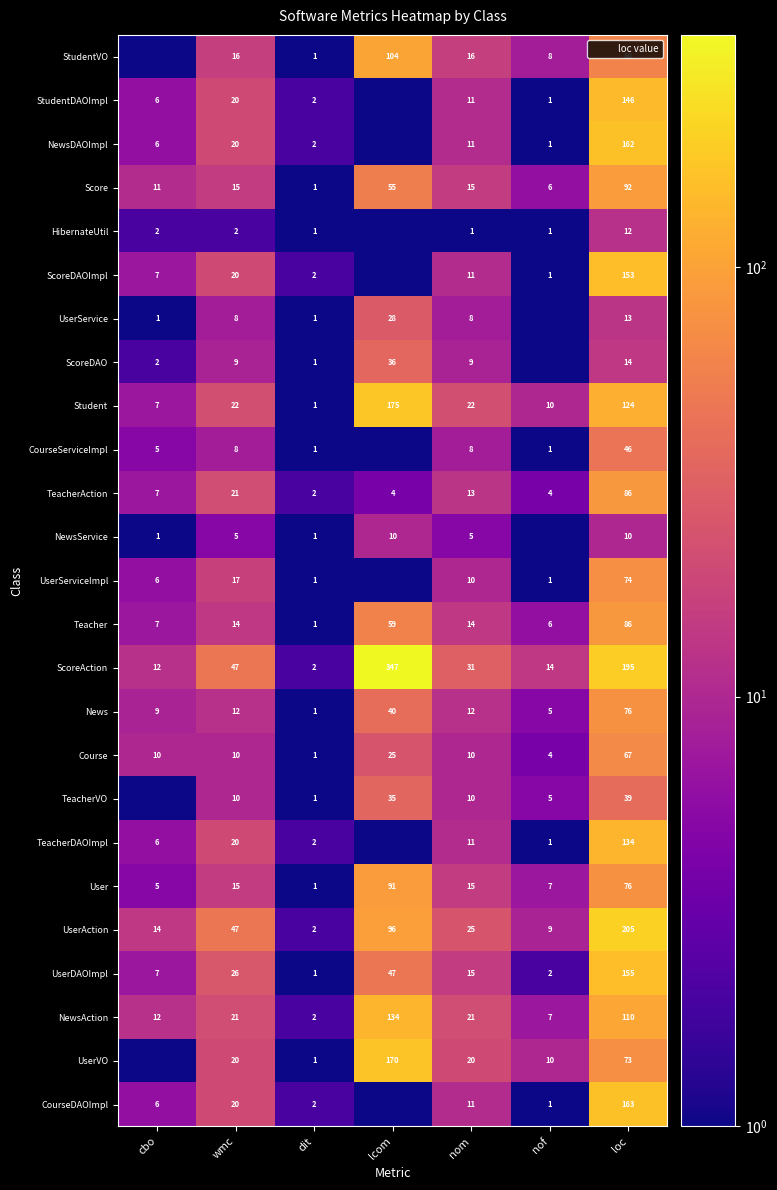

Which series changed the most between dit and loc?

UserAction